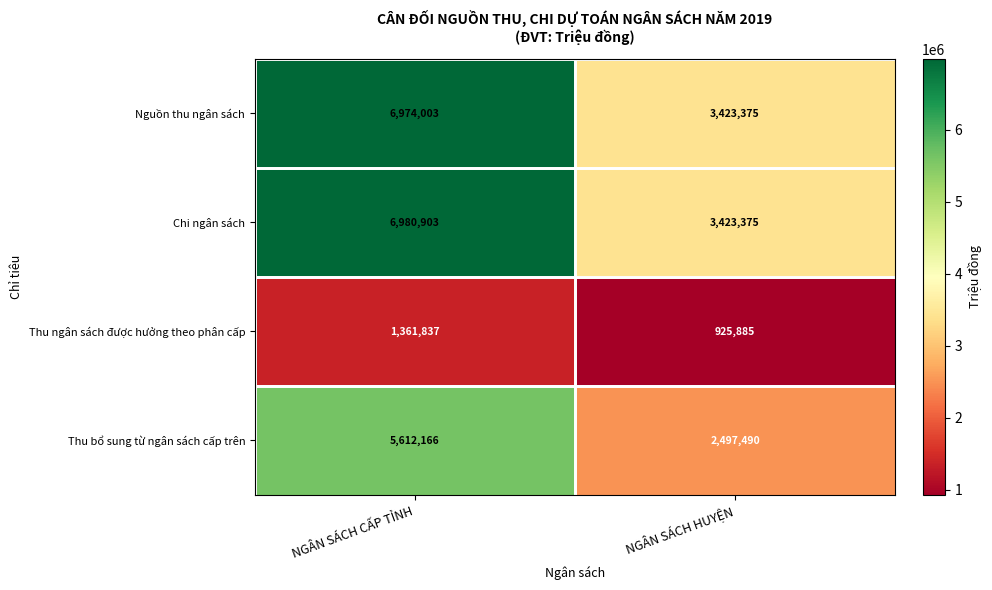

What is the difference between the highest and lowest values at NGÂN SÁCH HUYỆN?

2497490